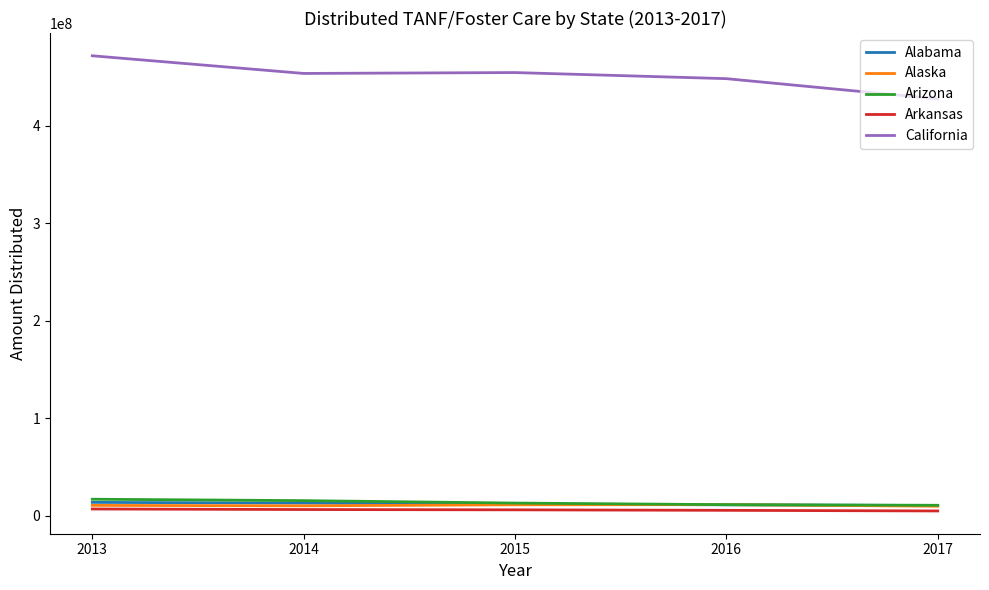

At which category is the sum across all series the highest?

2013